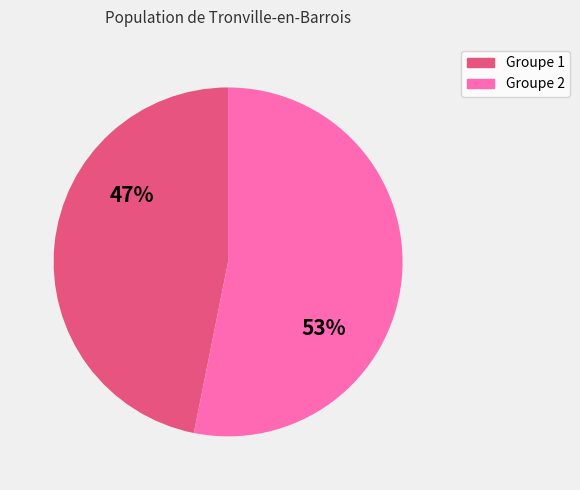

Is there any slice that represents more than half of the pie?

Yes